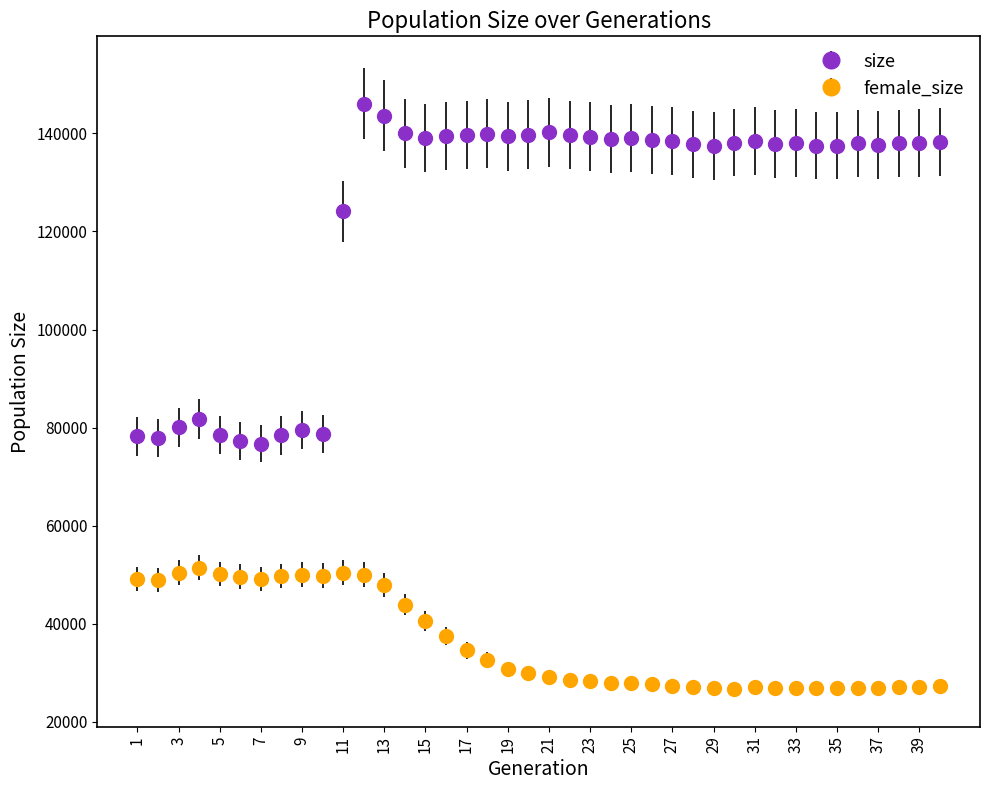

What are all the series names shown in the legend?

size, female_size